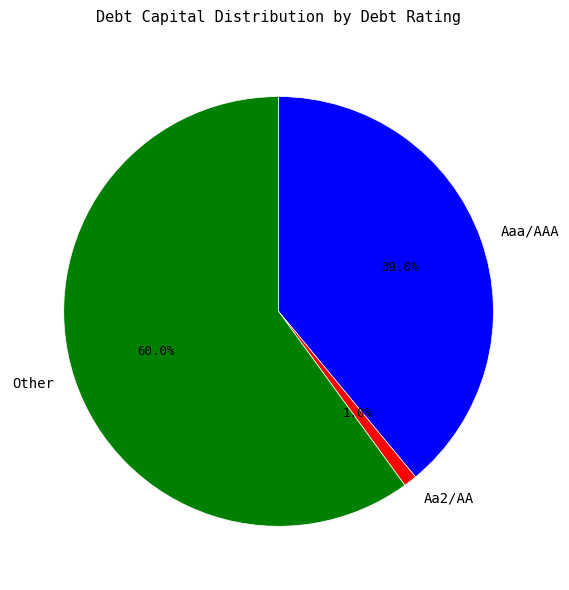

To the nearest percent, what portion does Aa2/AA represent?

1%